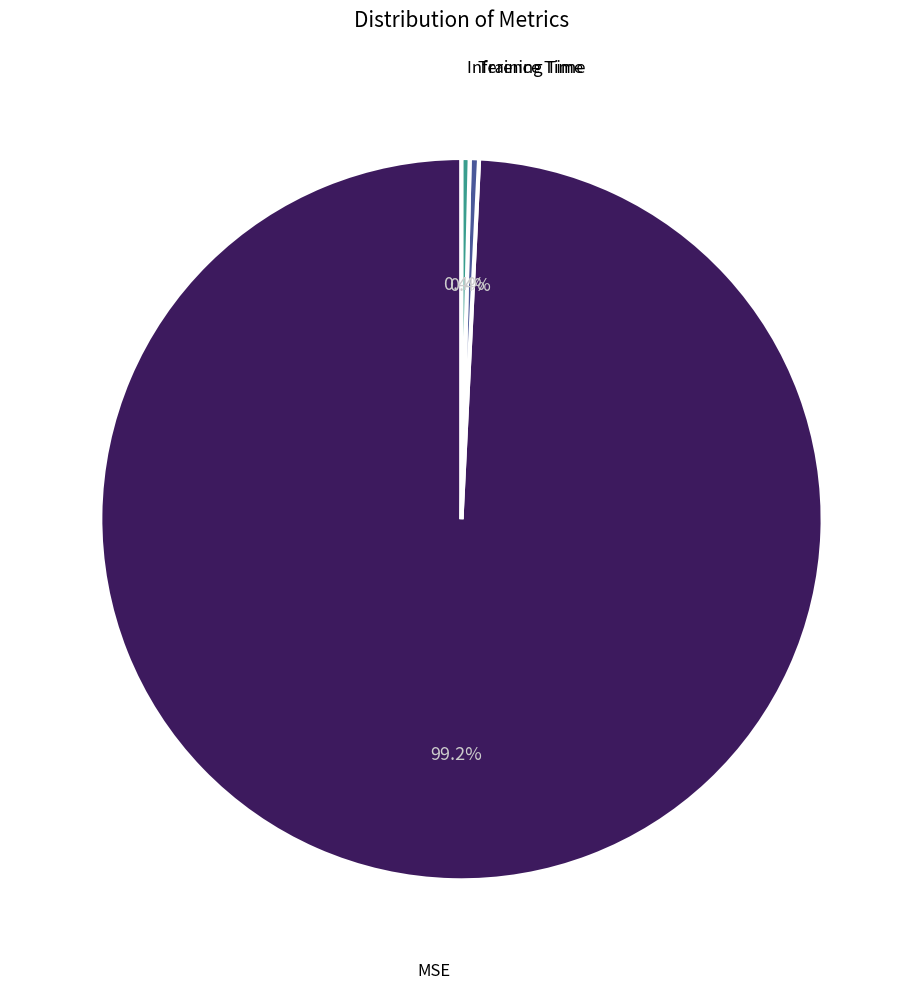

Is there a majority slice in this chart?

Yes